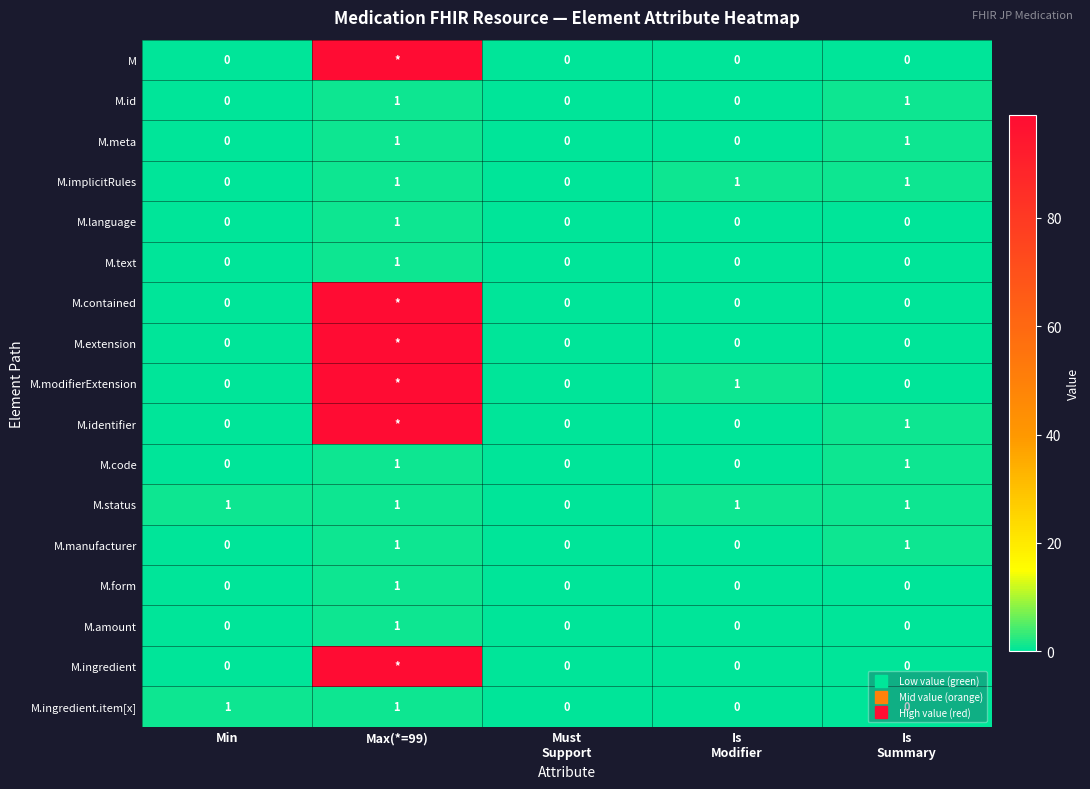

Which series has the largest total across all categories?

M.modifierExtension